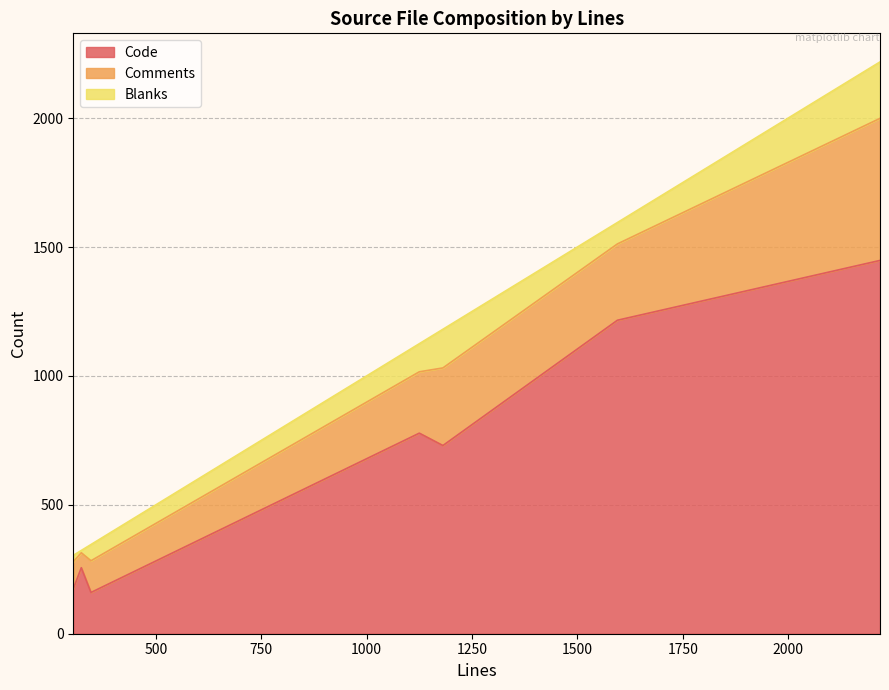

True or false: Code and Blanks intersect in this chart.

False